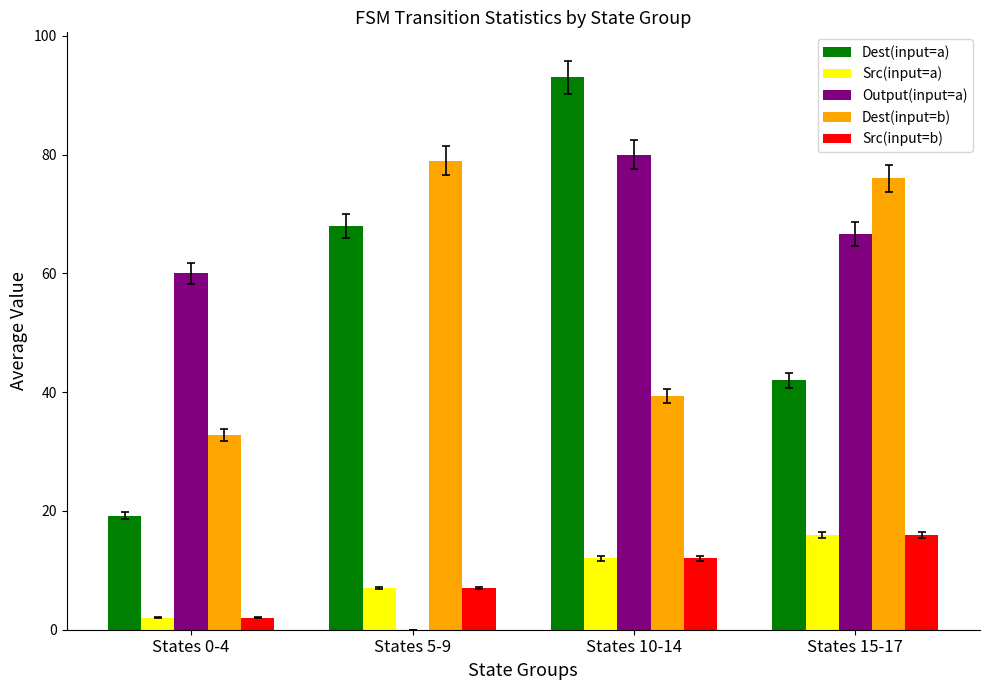

What is the sum of the Dest(input=a) values at States 15-17 and States 5-9?

110.0